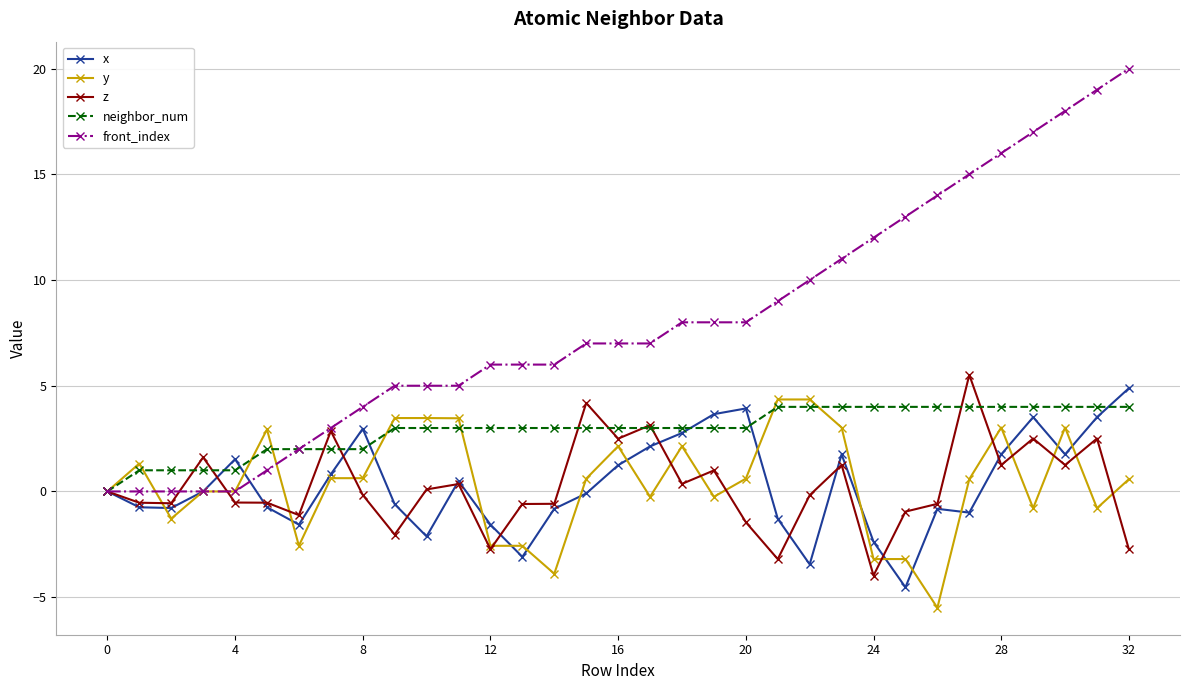

True or false: x and front_index intersect in this chart.

True